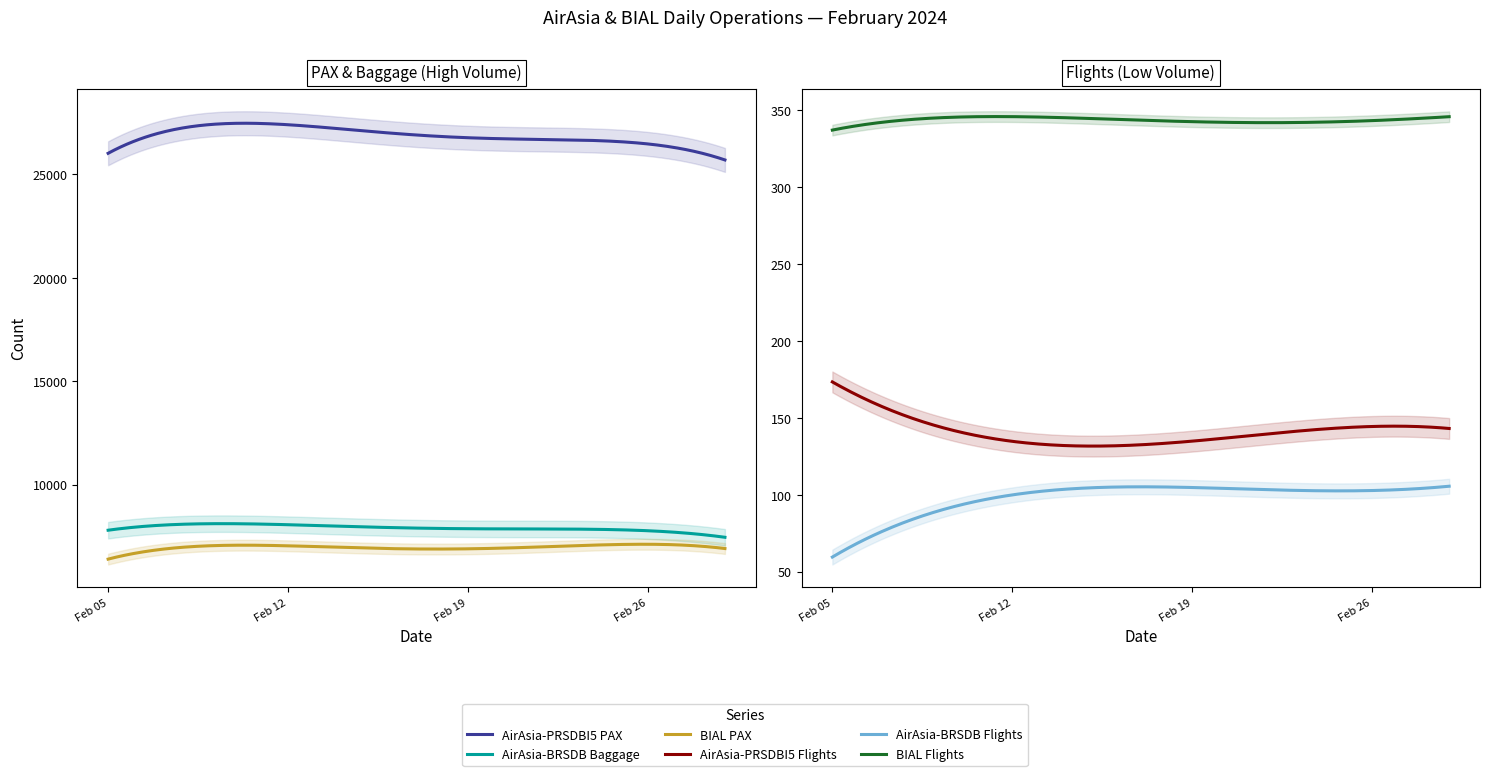

What are all the series names shown in the legend?

AirAsia-PRSDBI5 PAX, AirAsia-BRSDB Baggage, BIAL PAX, AirAsia-PRSDBI5 Flights, AirAsia-BRSDB Flights, BIAL Flights